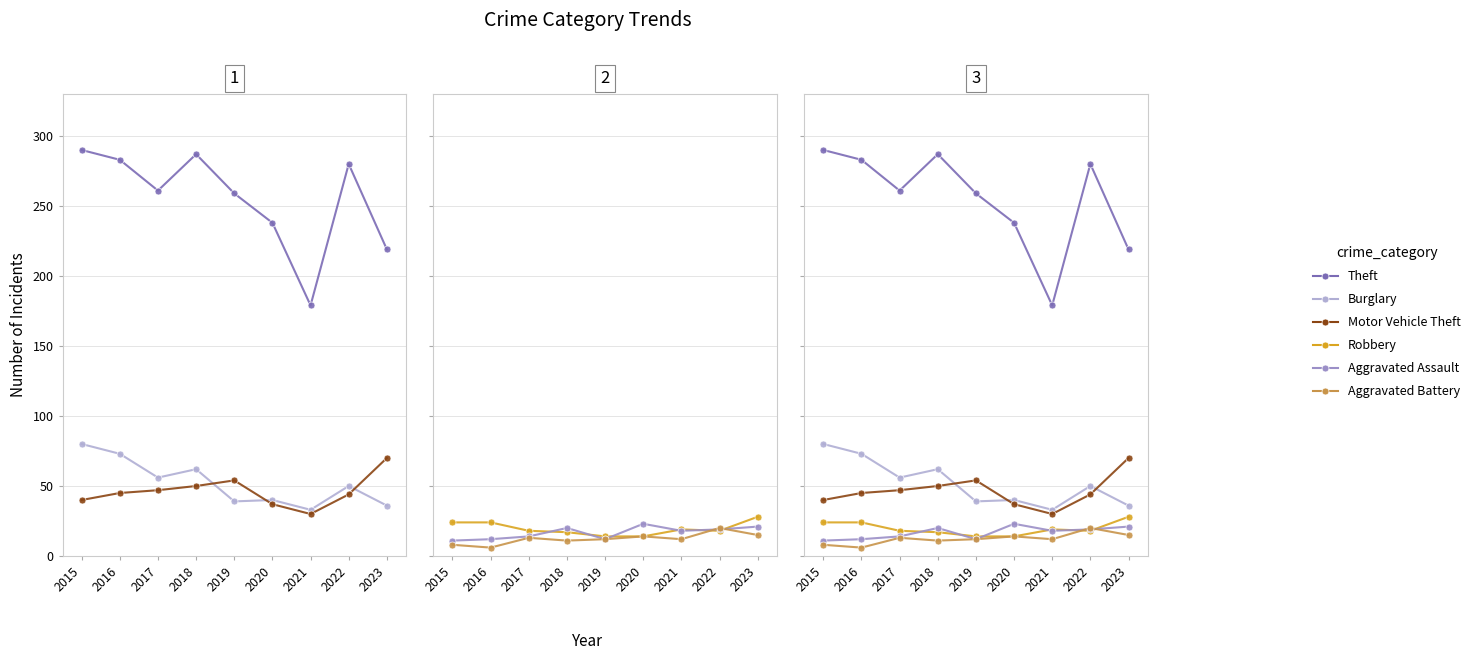

What is the difference between the maximum and second lowest values in the Robbery series?

14